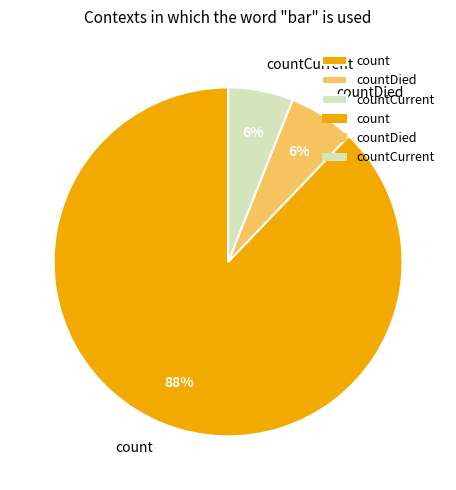

What is the ratio of the value at countCurrent to the value at count?

0.1